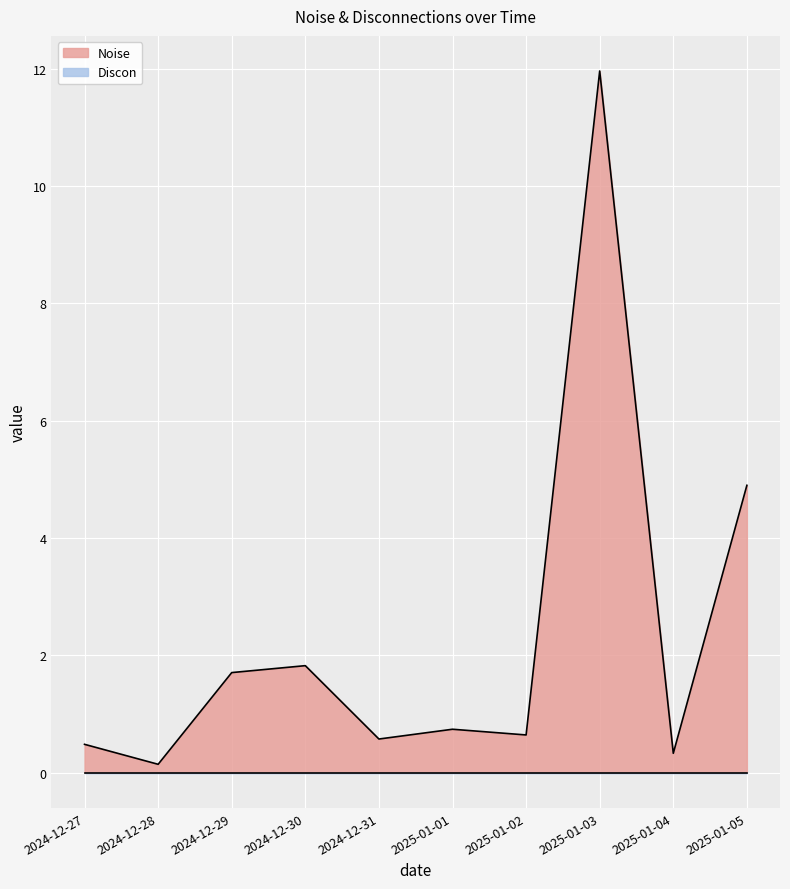

What is the difference between the highest and lowest values at 2025-01-04?

0.3